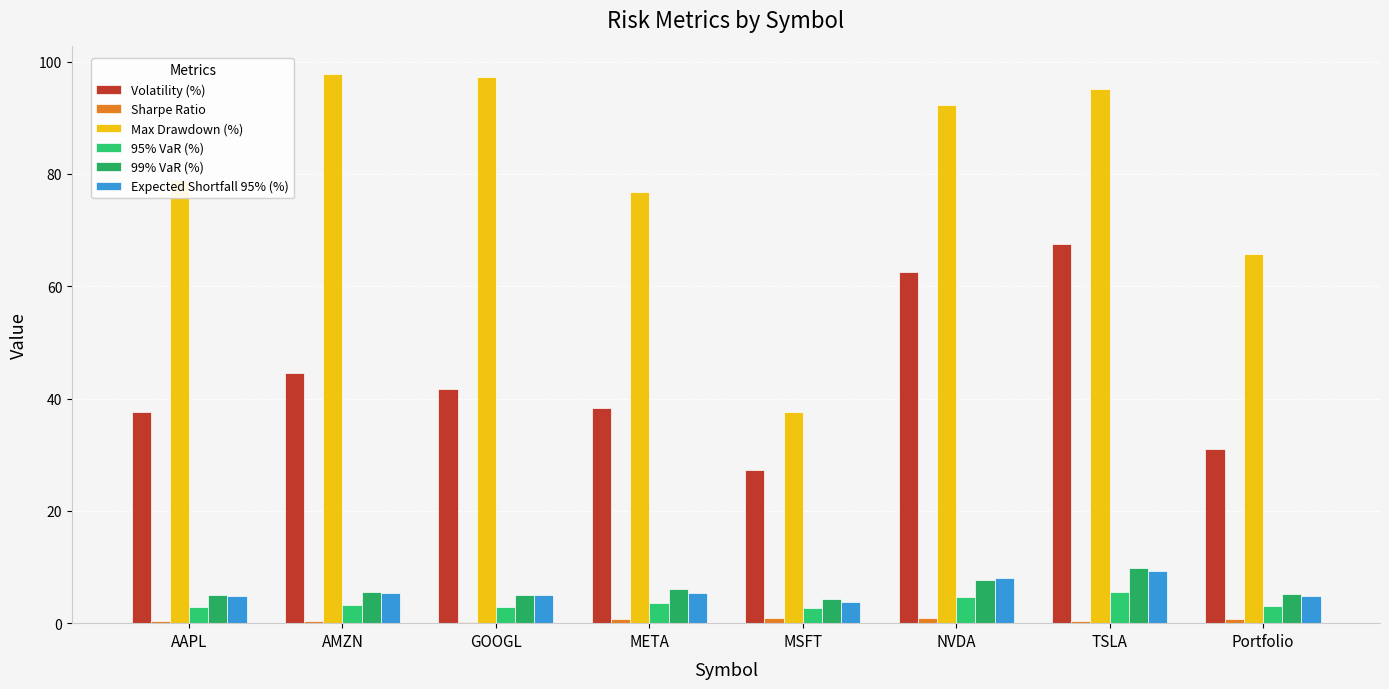

Count the number of categories in the chart.

8